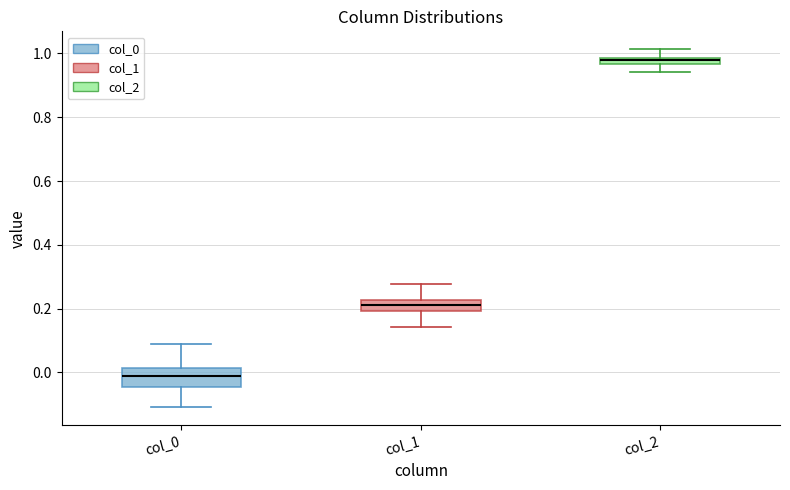

Where is the lower edge of the box for col_0 on the y-axis? The values are not printed on the chart, so give them approximately, as read against the axis.

-0.04